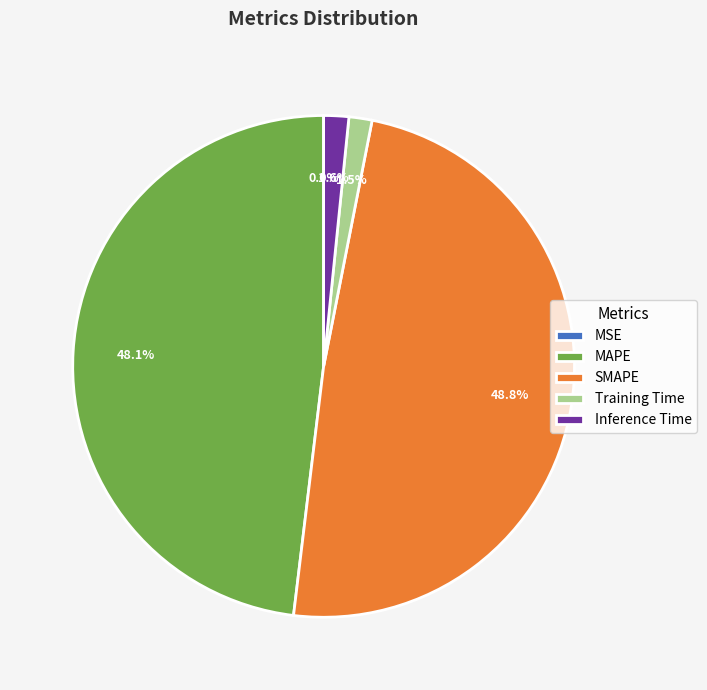

What is the largest slice in the pie chart?

SMAPE